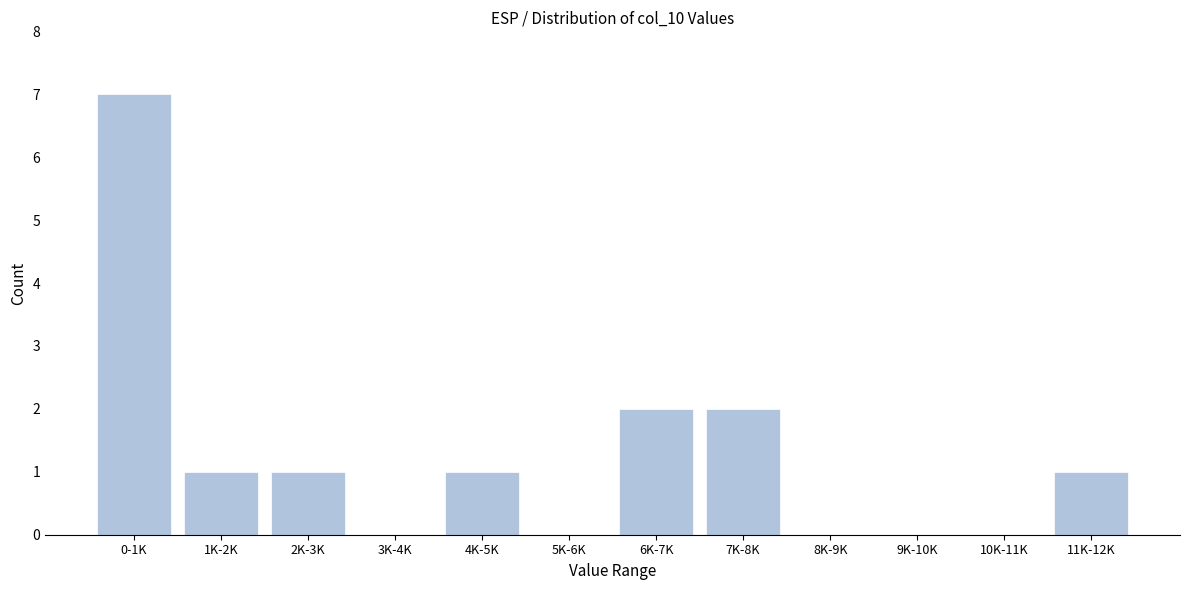

Reading left to right, what are all the values shown in this chart?

0-1K=7	1K-2K=1	2K-3K=1	3K-4K=0	4K-5K=1	5K-6K=0	6K-7K=2	7K-8K=2	8K-9K=0	9K-10K=0	10K-11K=0	11K-12K=1